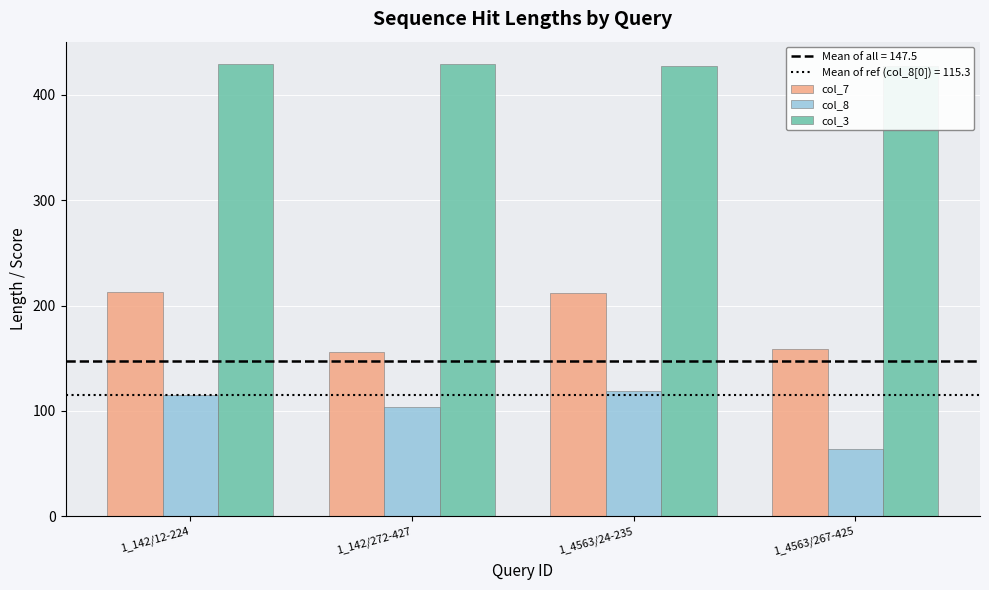

List the series in order of their overall mean, lowest first.

col_8, col_7, col_3